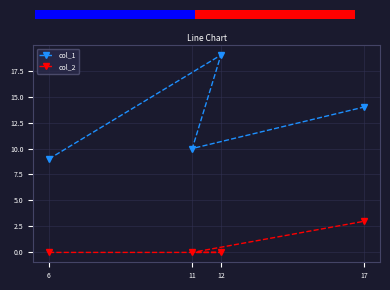

Count the number of categories in the chart.

4